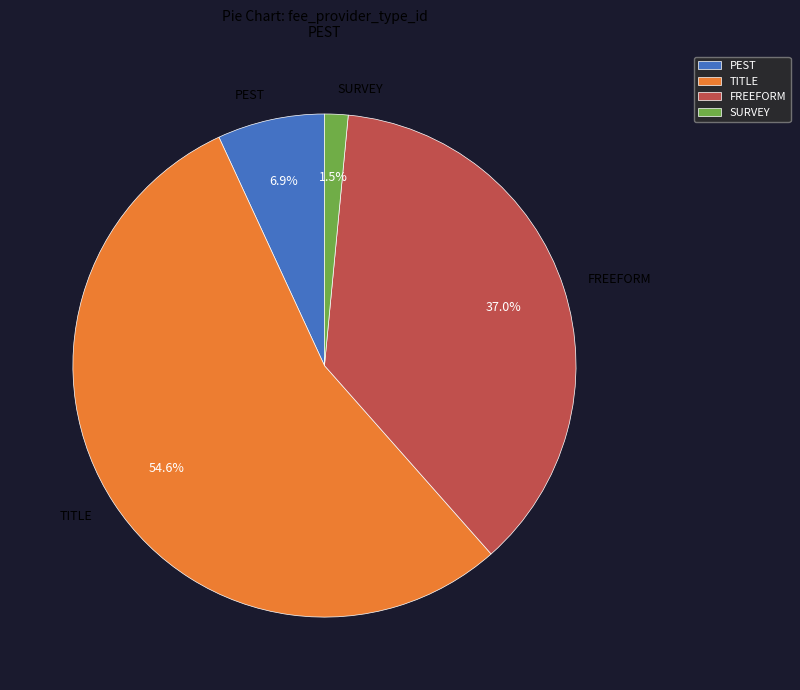

What percentage do FREEFORM and PEST together represent?

43.9%